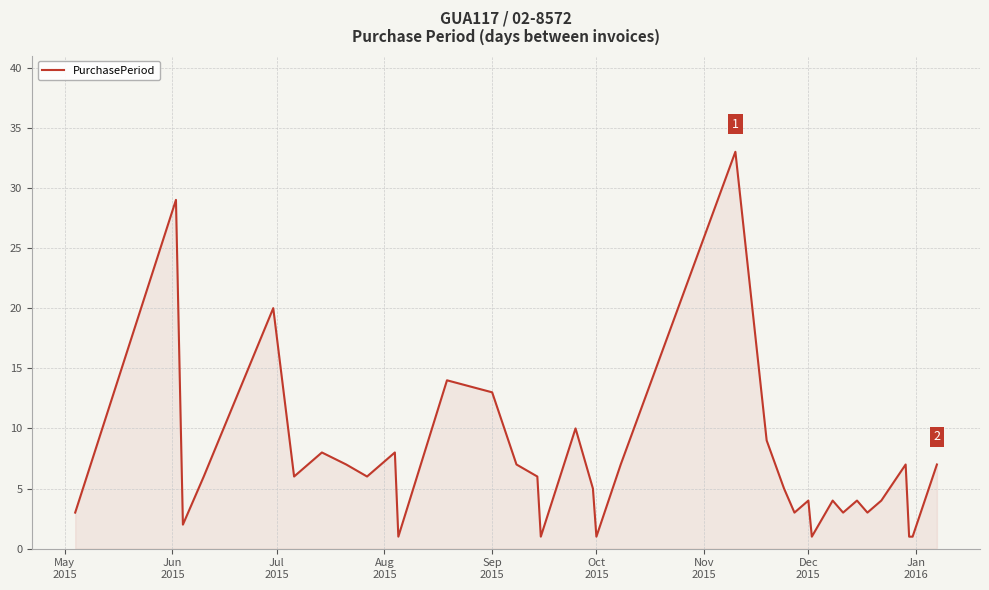

How many lines are shown in the chart?

1